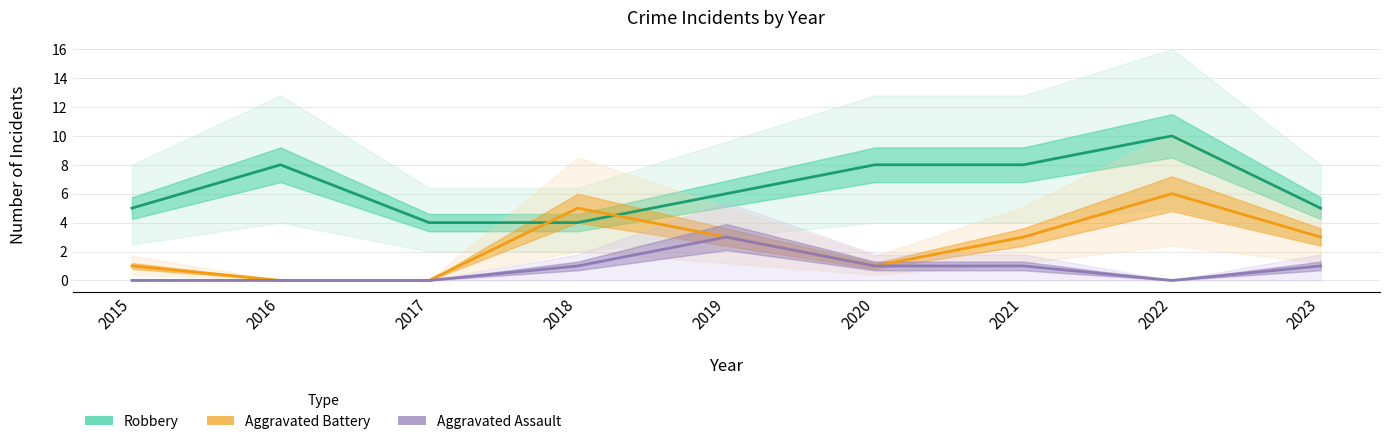

Reading left to right, transcribe all the data shown in this chart.

Robbery: 5	8	4	4	6	8	8	10	5
Aggravated Battery: 1	0	0	5	3	1	3	6	3
Aggravated Assault: 0	0	0	1	3	1	1	0	1